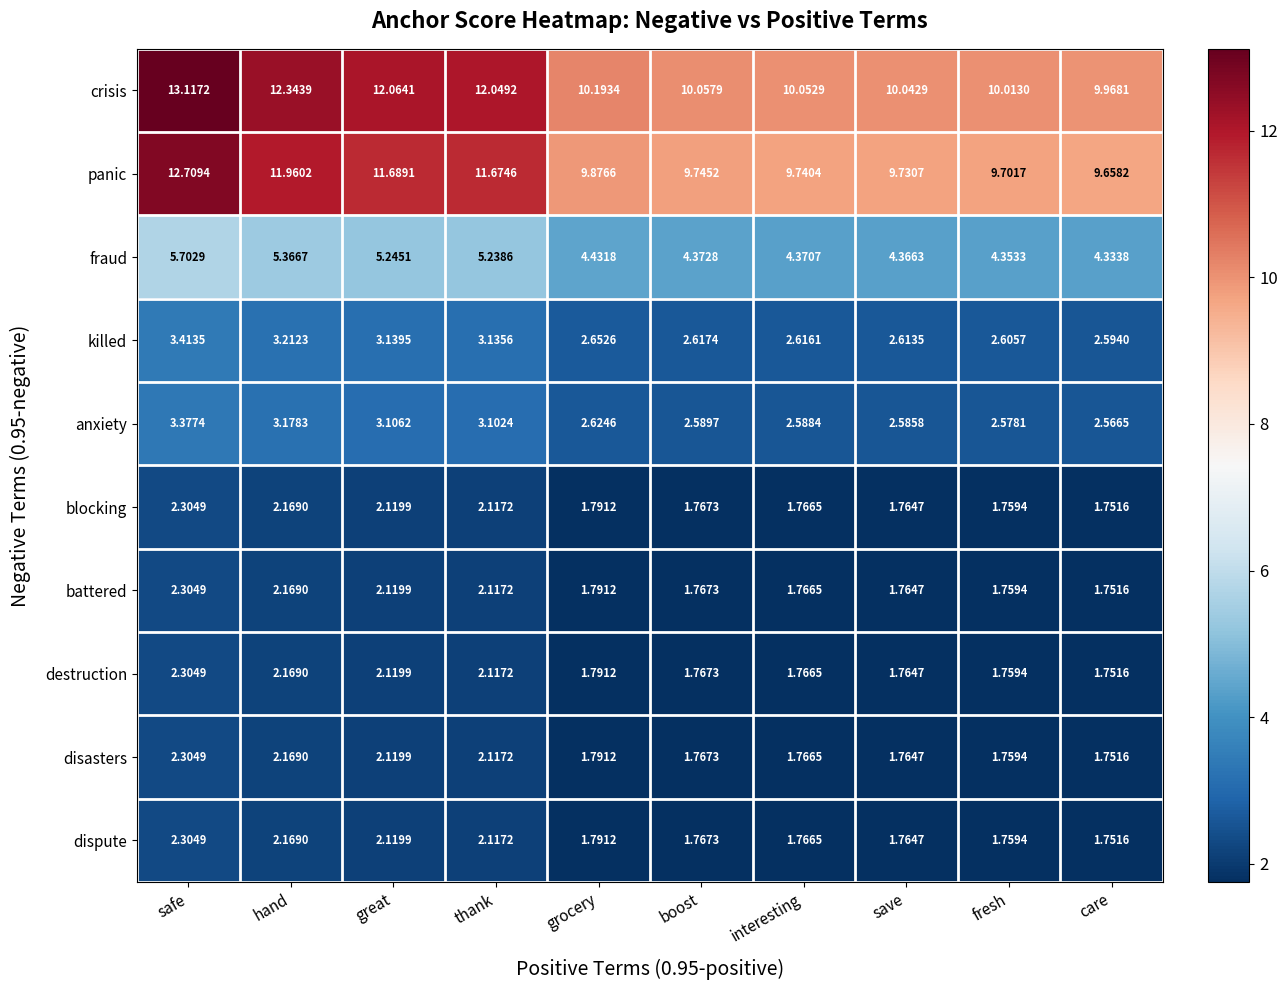

Which series has the largest range (max minus min)?

crisis